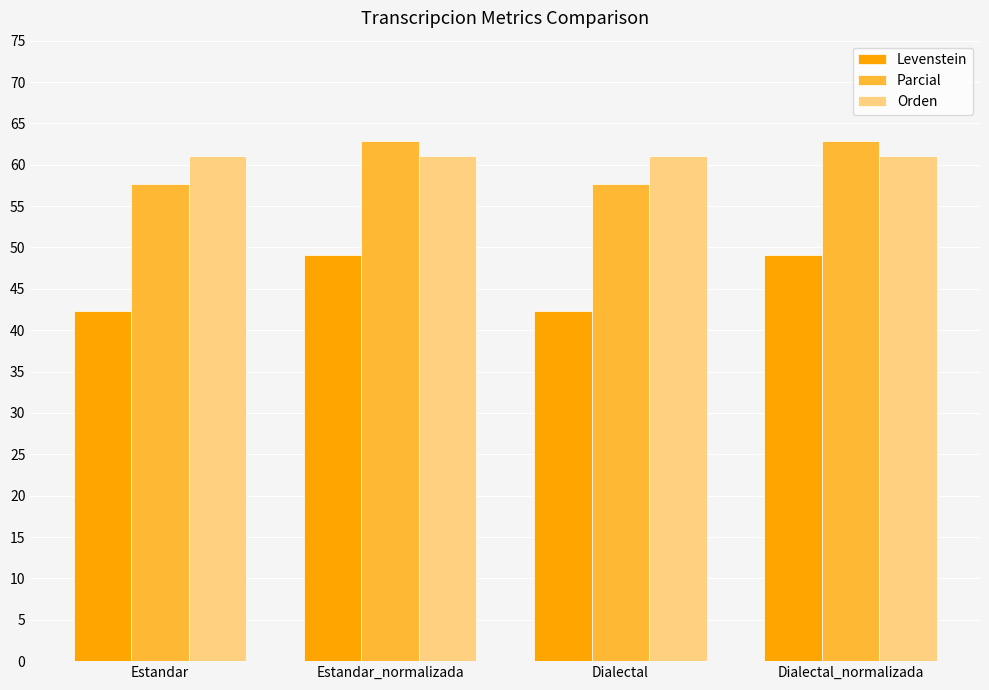

Reading right to left, extract all data points from this chart.

Levenstein: Dialectal_normalizada=49.1	Dialectal=42.4	Estandar_normalizada=49.1	Estandar=42.4
Parcial: Dialectal_normalizada=62.9	Dialectal=57.7	Estandar_normalizada=62.9	Estandar=57.7
Orden: Dialectal_normalizada=61.1	Dialectal=61.1	Estandar_normalizada=61.1	Estandar=61.1